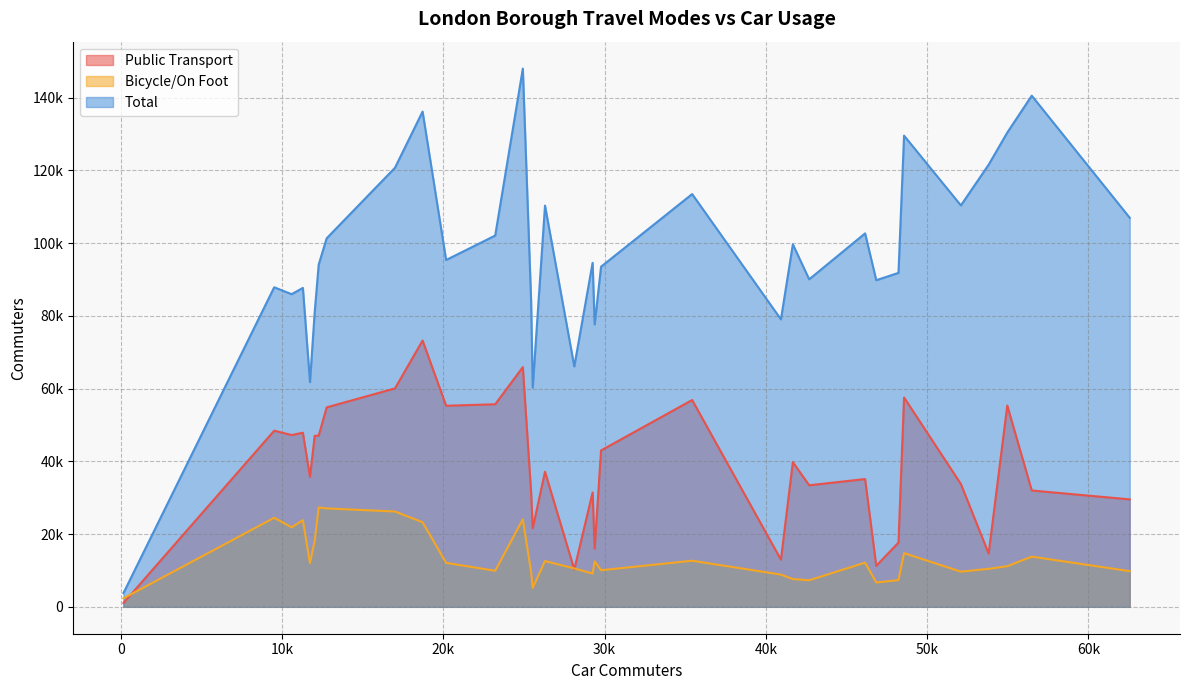

True or false: Bicycle/On Foot and Total intersect in this chart.

False